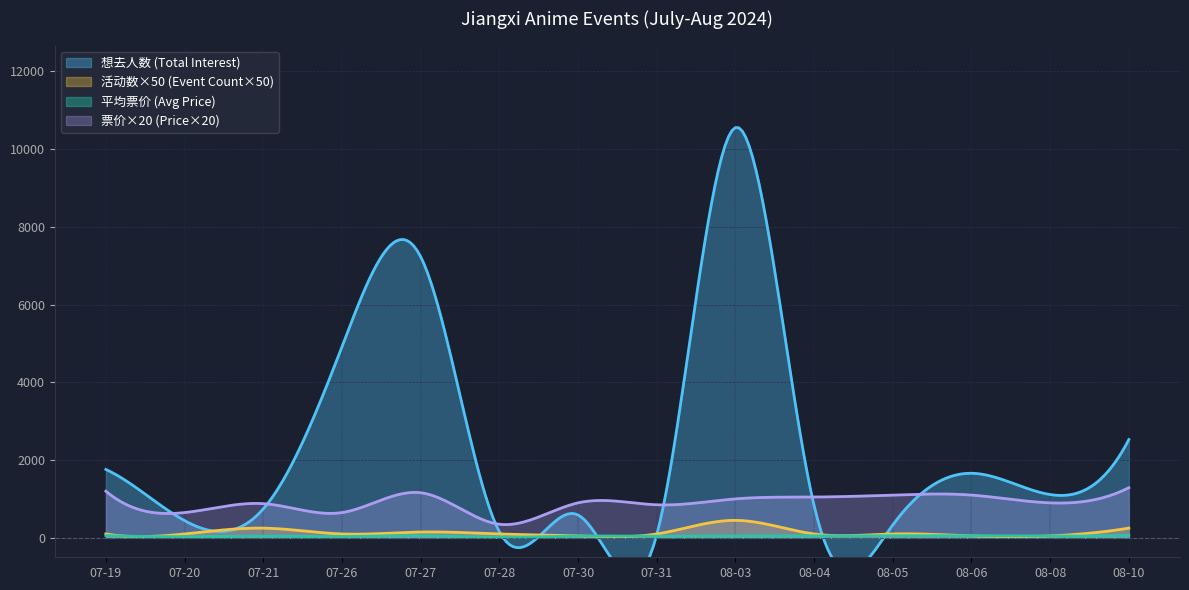

How many intersections are there between 最低票价_numeric and 想去人数?

14